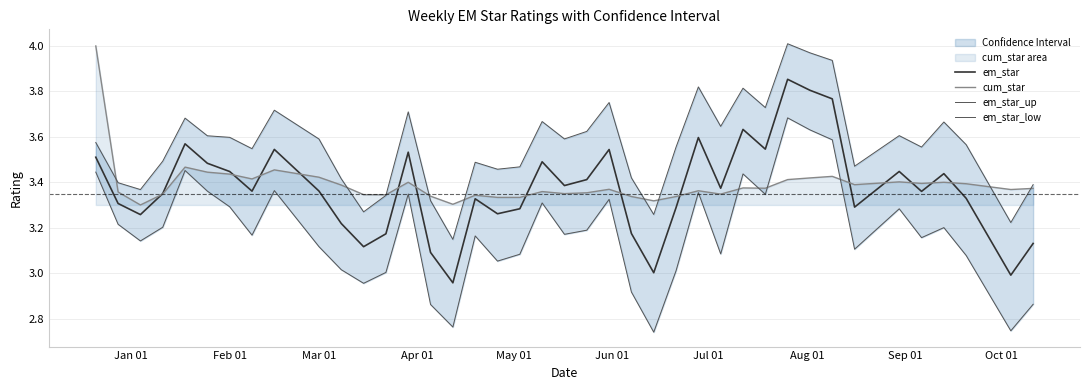

What is the value of the cum_star point at the 29th from the left?

3.4